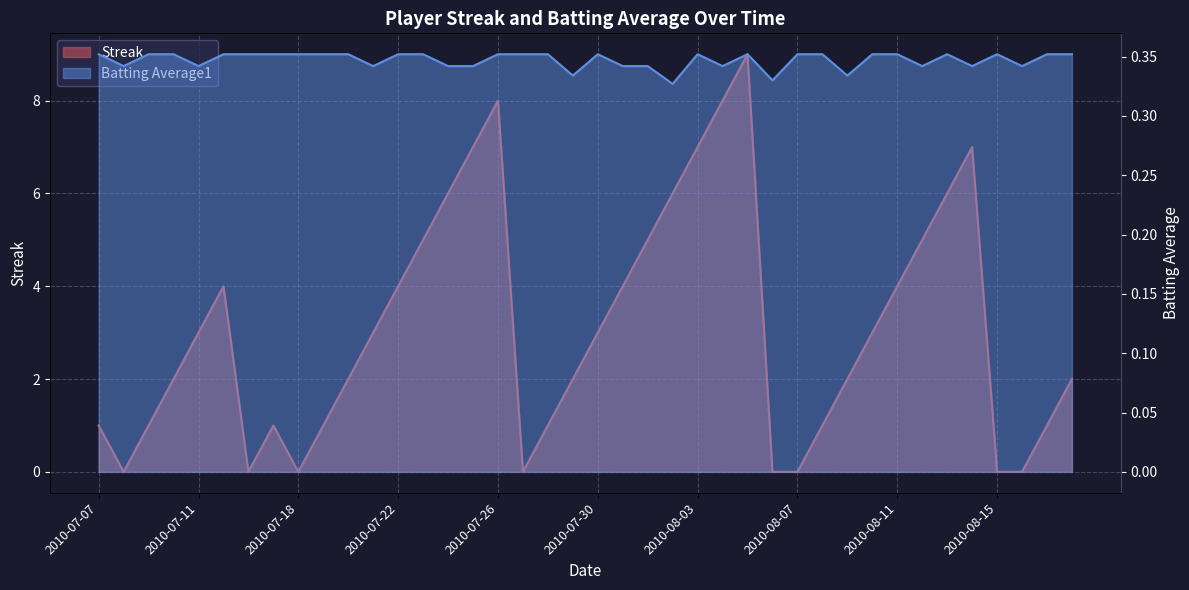

How many interior local peaks does the Streak series have?

5